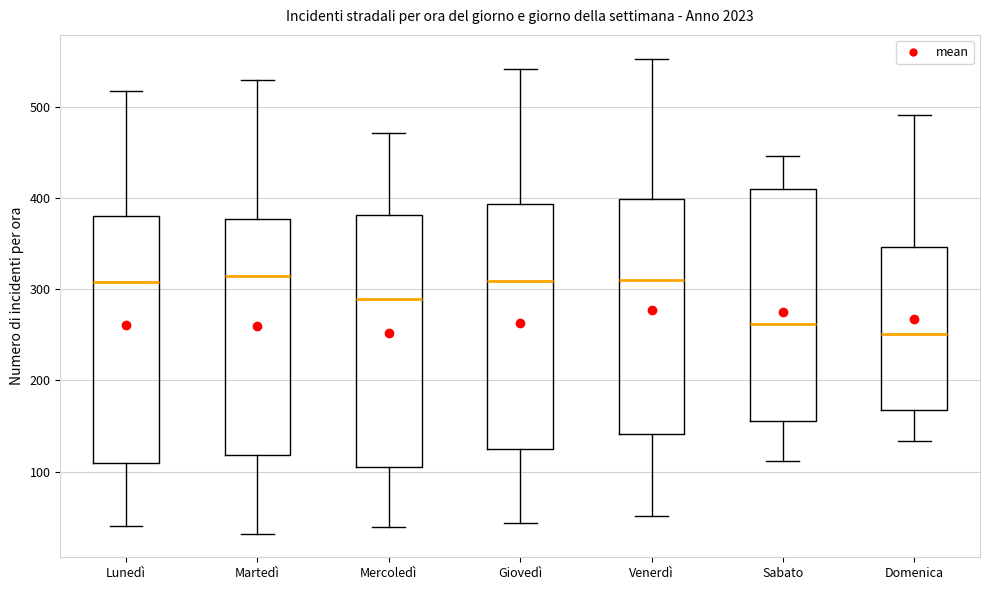

Reading left to right, read every box against the y-axis: the position of its median line, the range the box covers, and the ends of its whiskers. The values are not printed on the chart, so give them approximately, as read against the axis.

Lunedì: median 310, box 110 to 380, whiskers 40 to 520
Martedì: median 320, box 120 to 380, whiskers 30 to 530
Mercoledì: median 290, box 100 to 380, whiskers 40 to 470
Giovedì: median 310, box 120 to 390, whiskers 40 to 540
Venerdì: median 310, box 140 to 400, whiskers 50 to 550
Sabato: median 260, box 160 to 410, whiskers 110 to 450
Domenica: median 250, box 170 to 350, whiskers 130 to 490